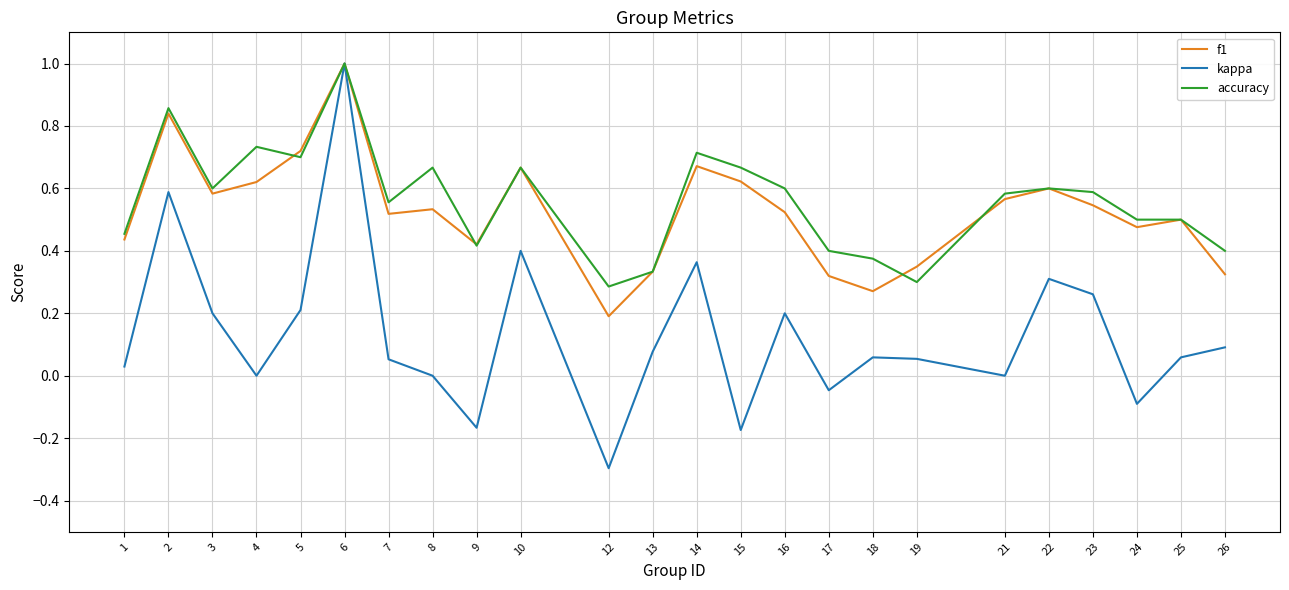

At which category is the sum across all series the highest?

6